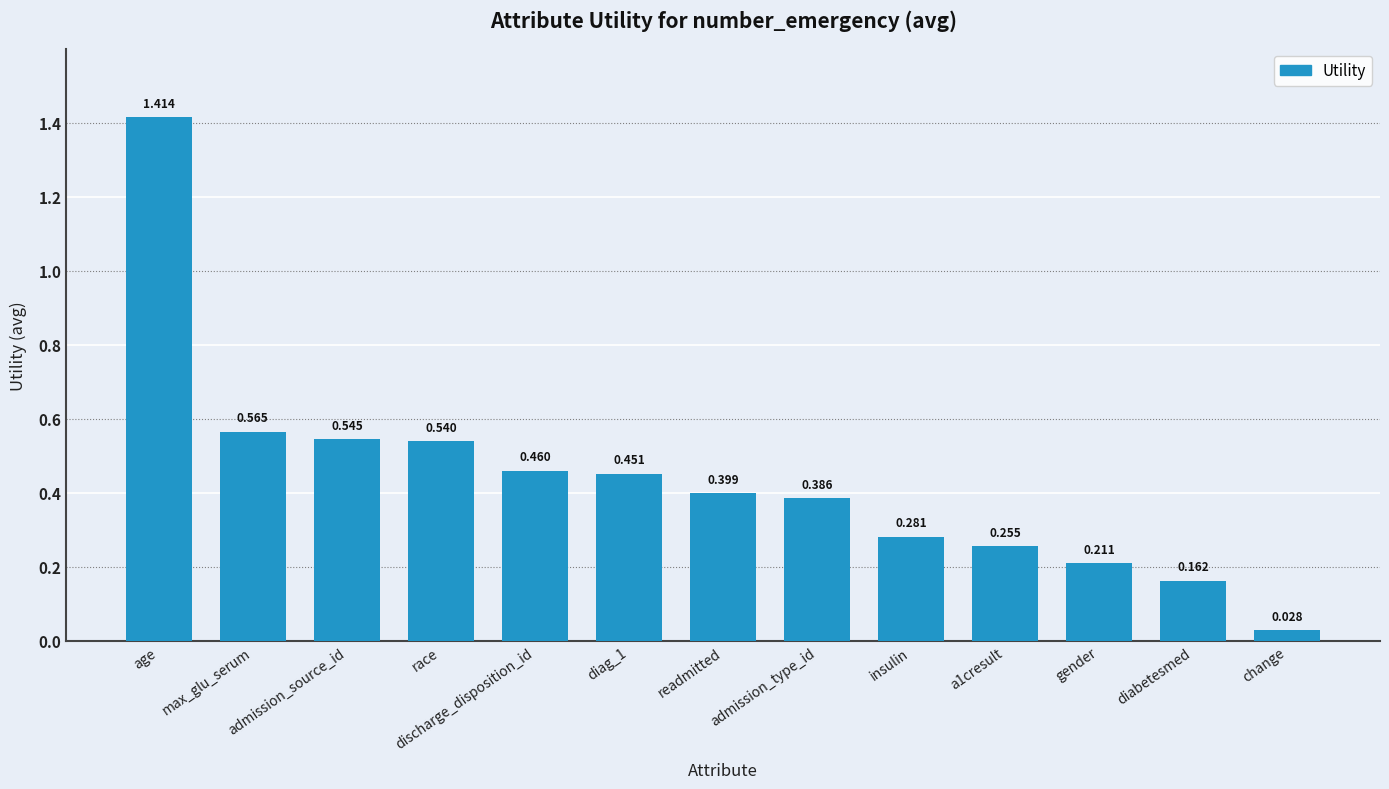

What is the label of the 8th bar from the left?

admission_type_id